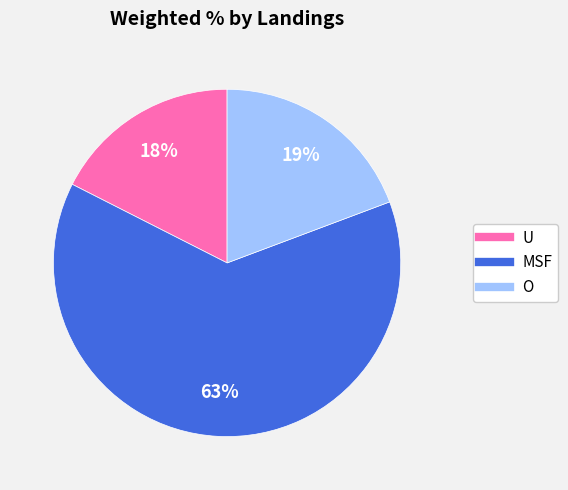

To the nearest percent, what percentage of the pie is U?

18%